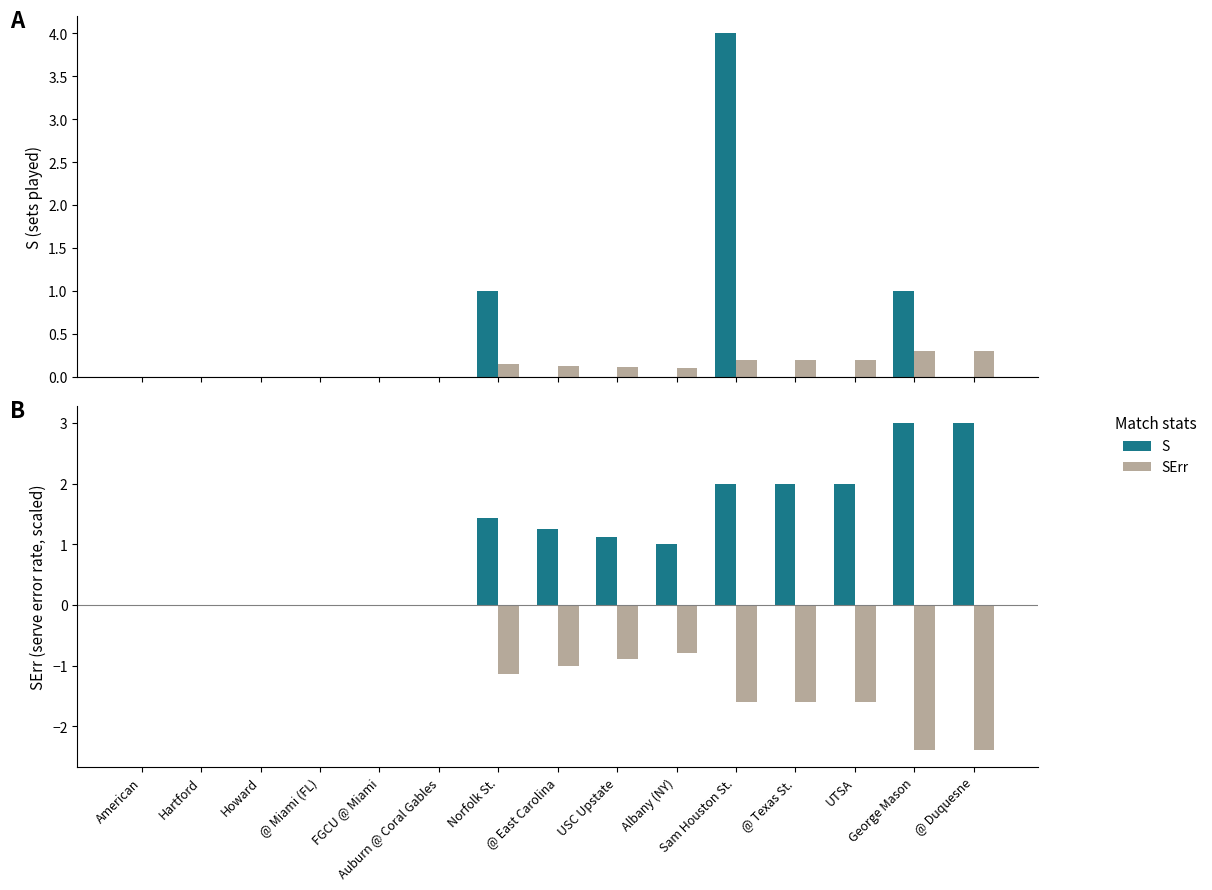

At how many categories does at least one series exceed 0?

9